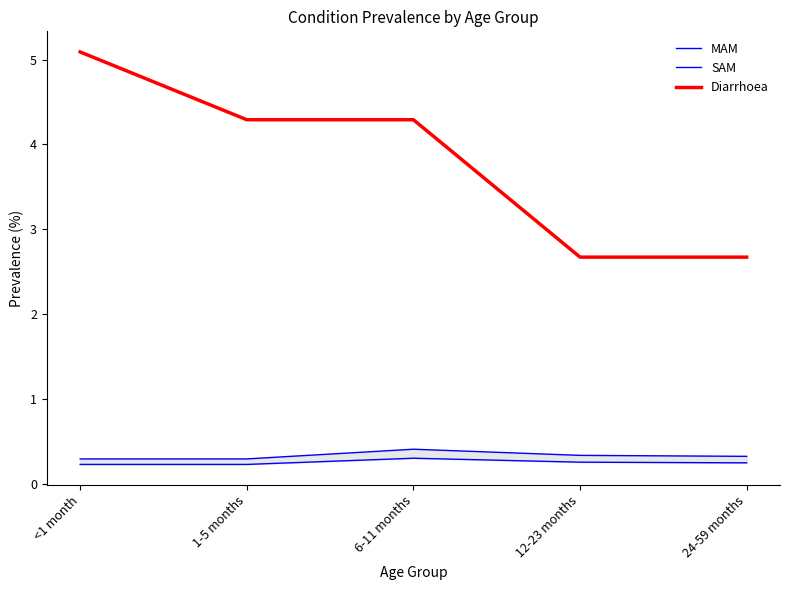

At which category is the sum across all series the highest?

<1 month